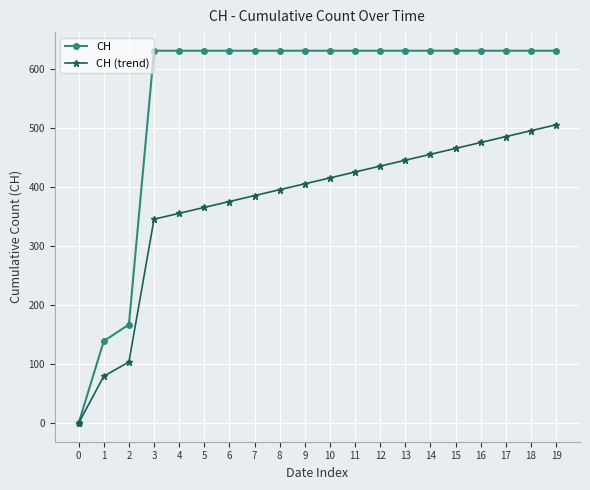

What is the value of the CH point at the 6th from the left?

631.0